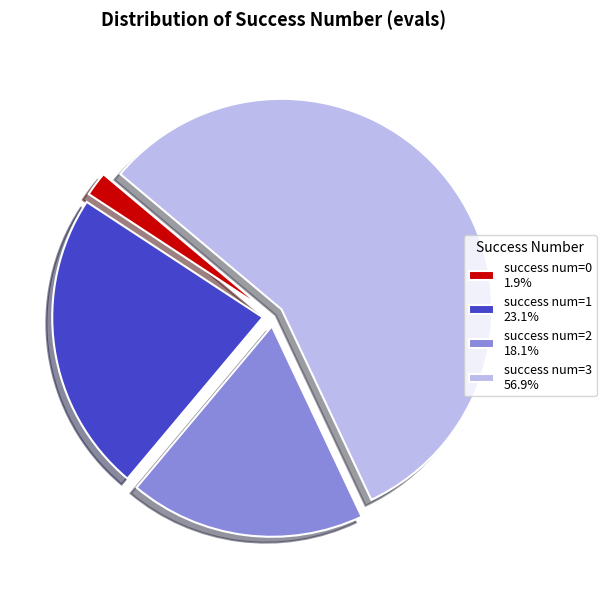

Is the sum of success num=0 1.9% and success num=3 56.9% greater than half?

Yes